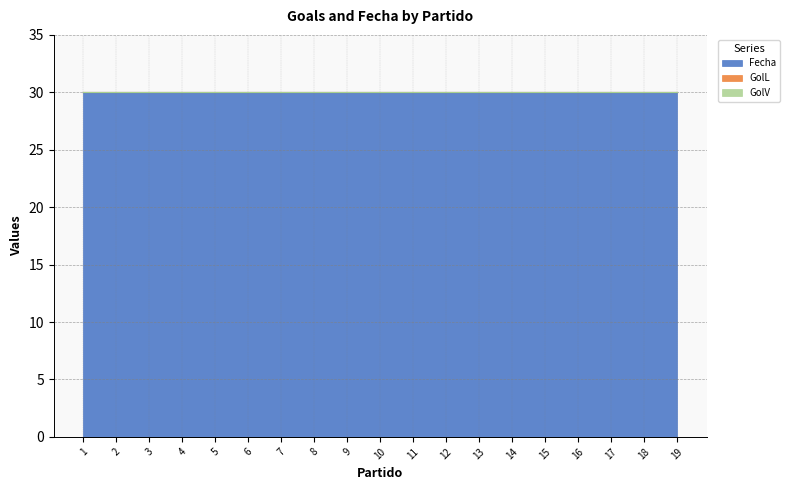

True or false: Fecha and GolV intersect in this chart.

False